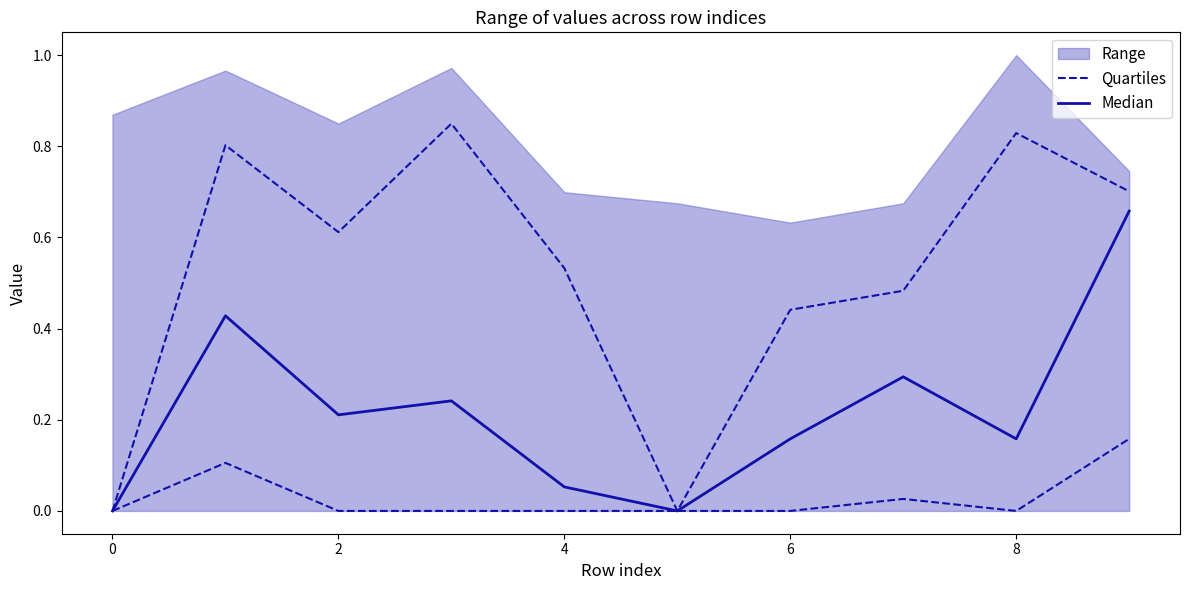

True or false: Quartiles and Median cross at least once.

False